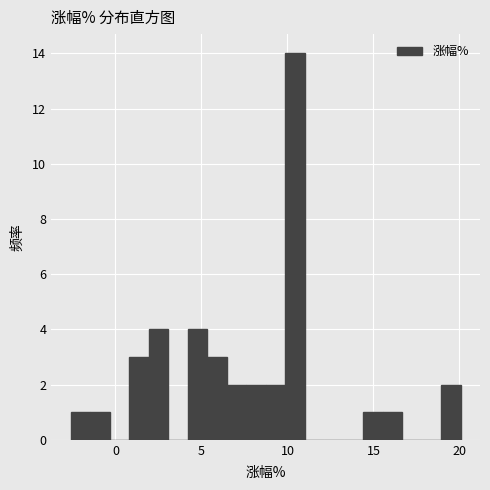

Around what value on the x-axis is the tallest bar? Give the approximate position of its centre, as read against the axis.

10.5